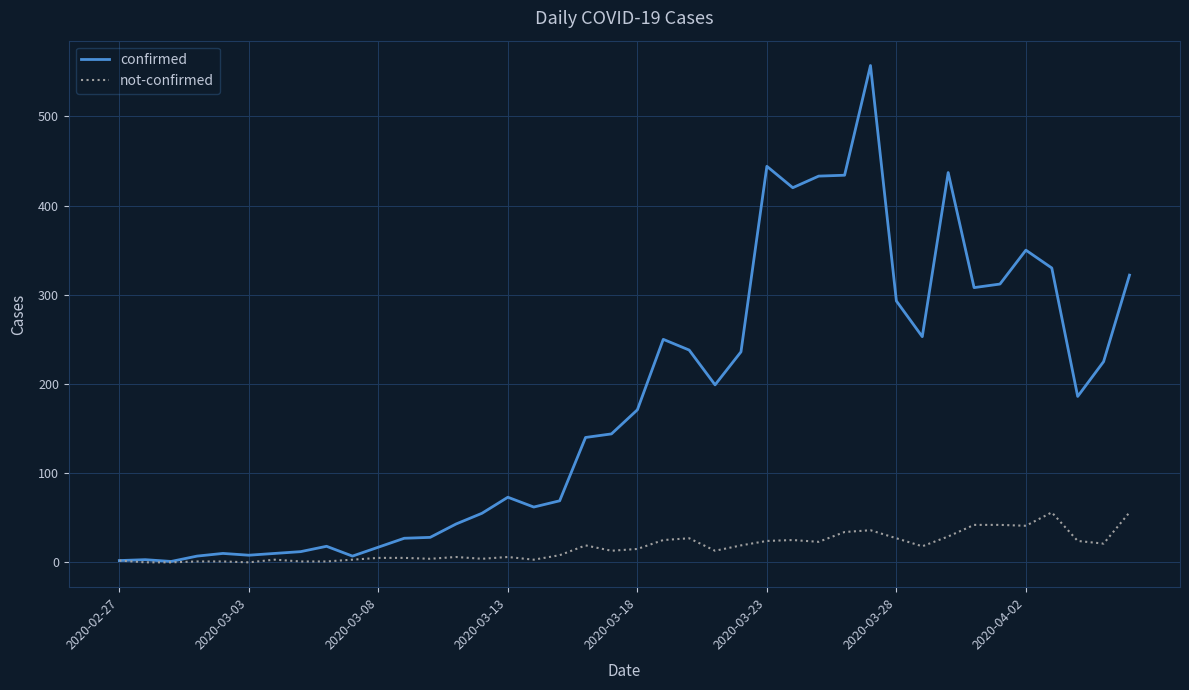

What is the highest value of the confirmed series?

557